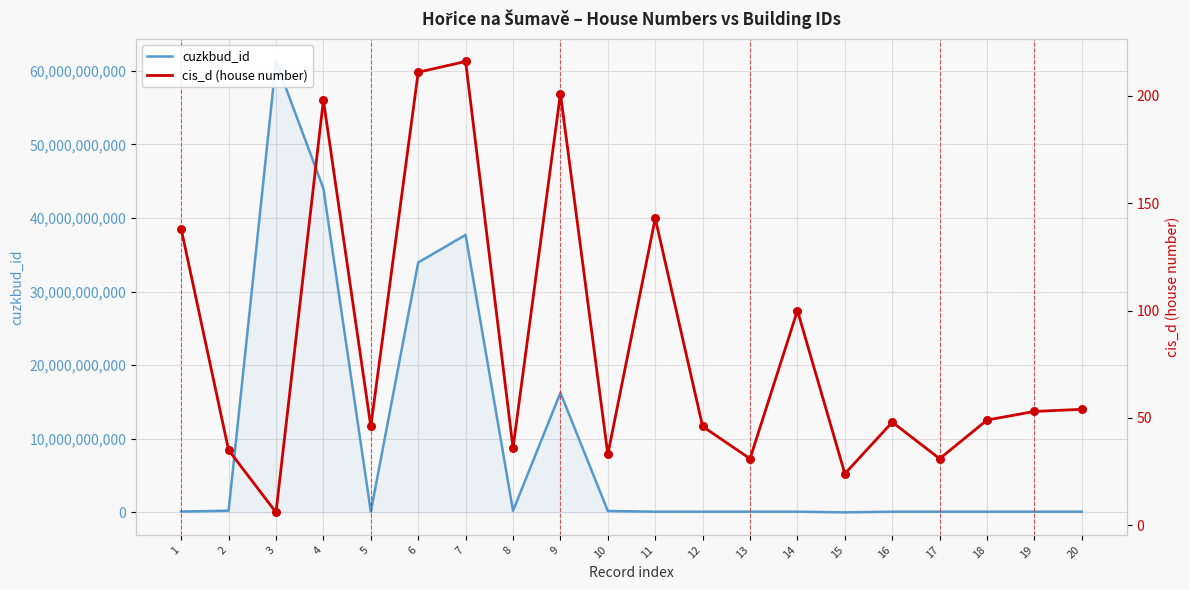

What are all the series names shown in the legend?

cuzkbud_id, cis_d (house number)